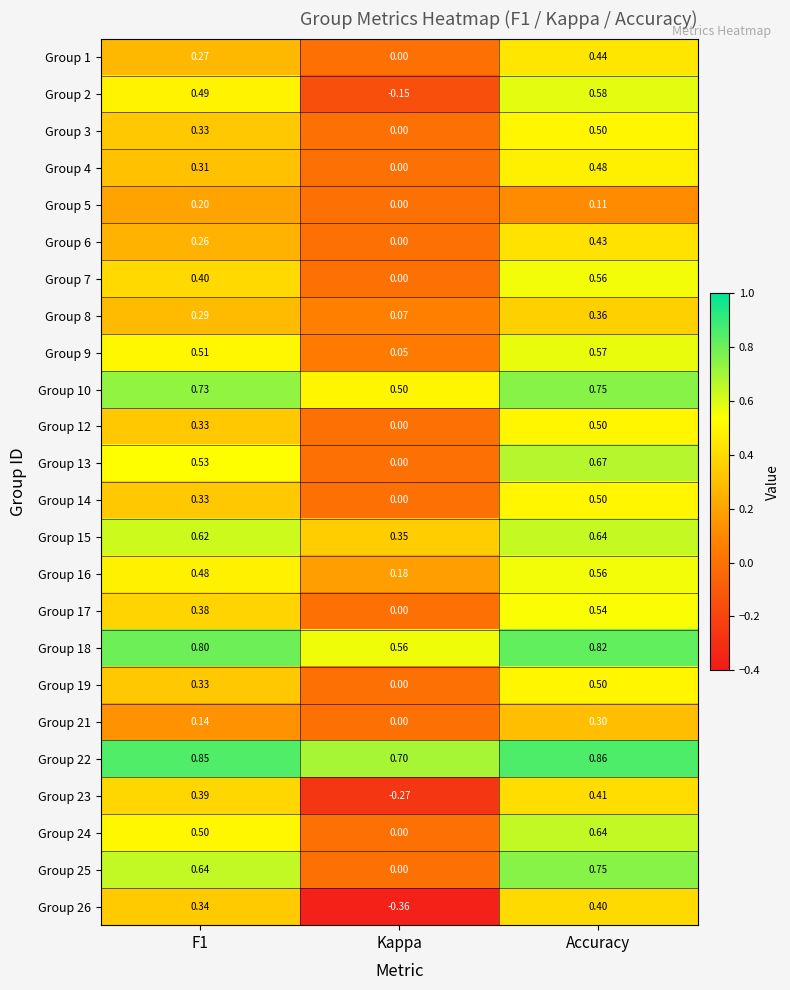

At which label is Group 25 closest to 0?

Kappa